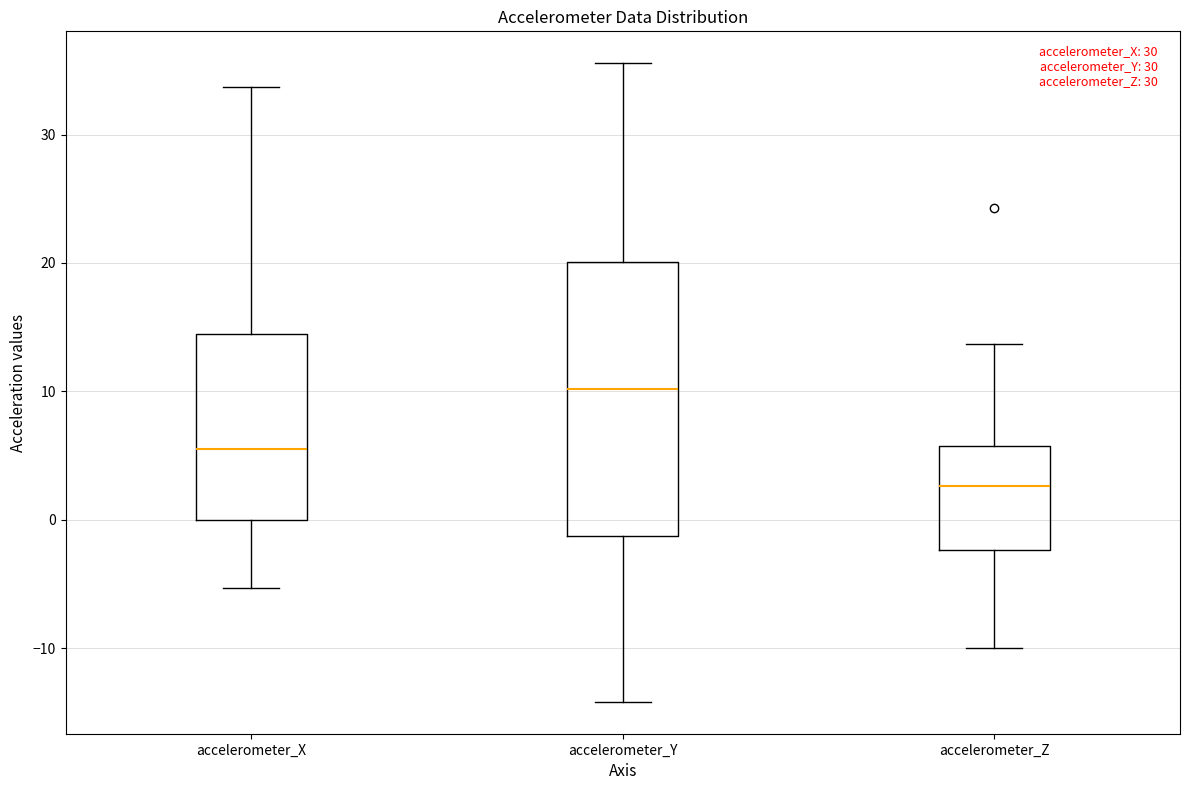

Where is the lower edge of the box for accelerometer_X on the y-axis? The values are not printed on the chart, so give them approximately, as read against the axis.

0